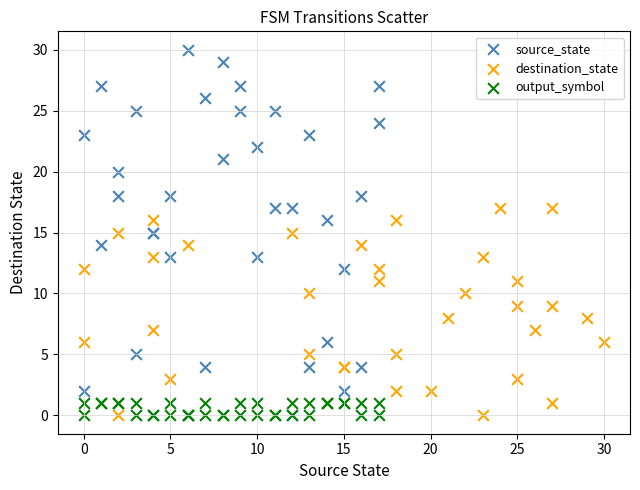

Which series has the largest Y range (max minus min)?

source_state